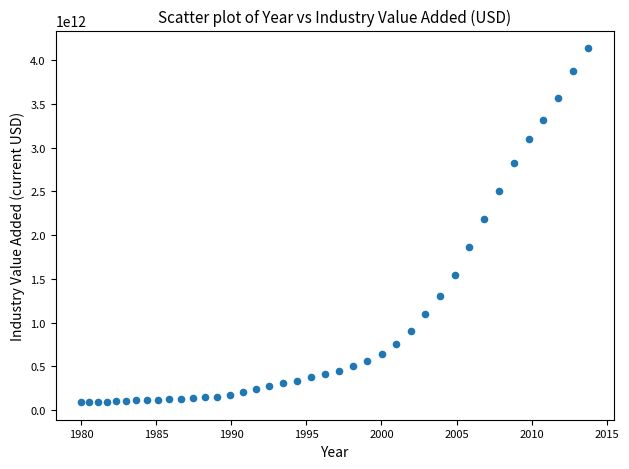

What Y value in the scatter plot is closest to 2113602992757?

2180425561127.6